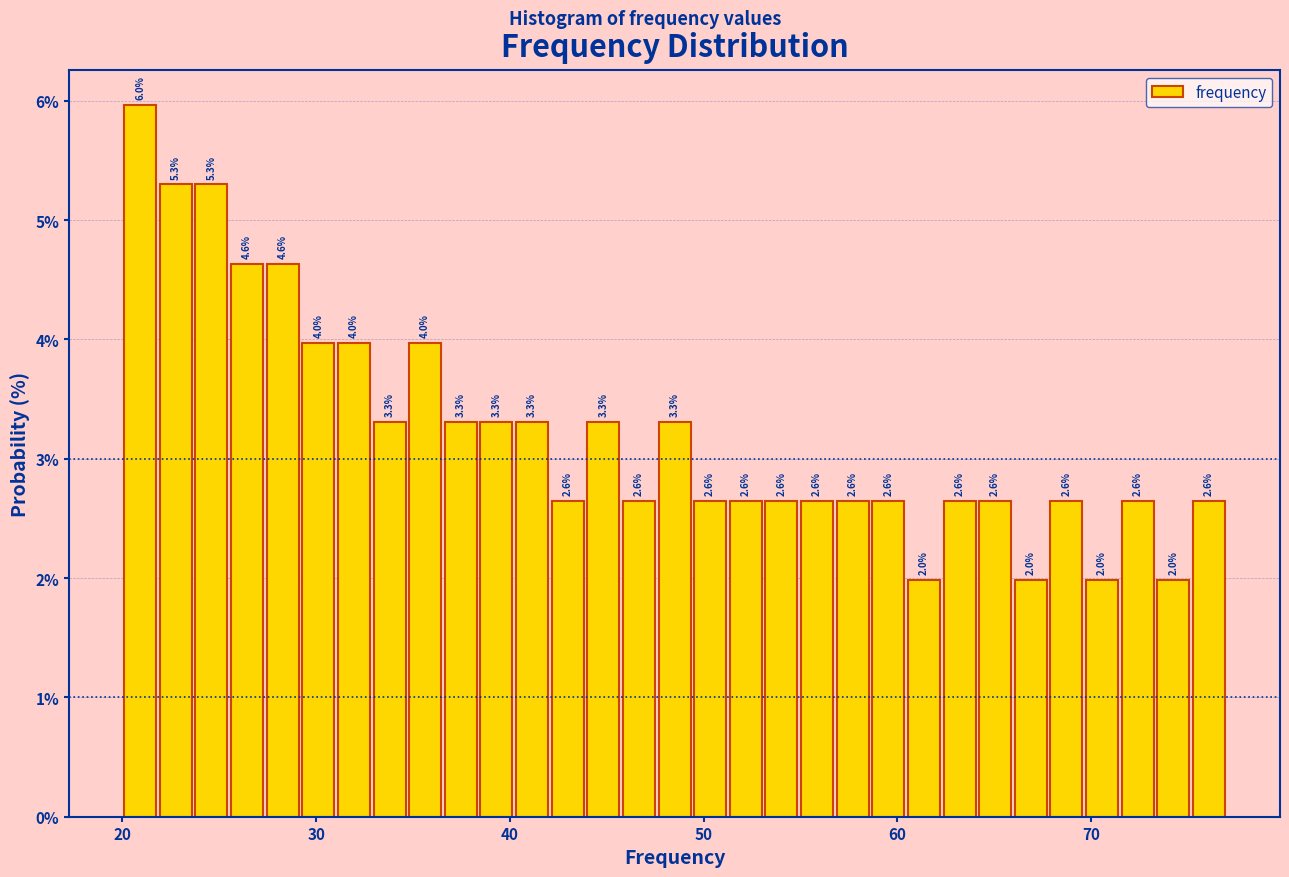

Around what value on the x-axis is the tallest bar? Give the approximate position of its centre, as read against the axis.

21